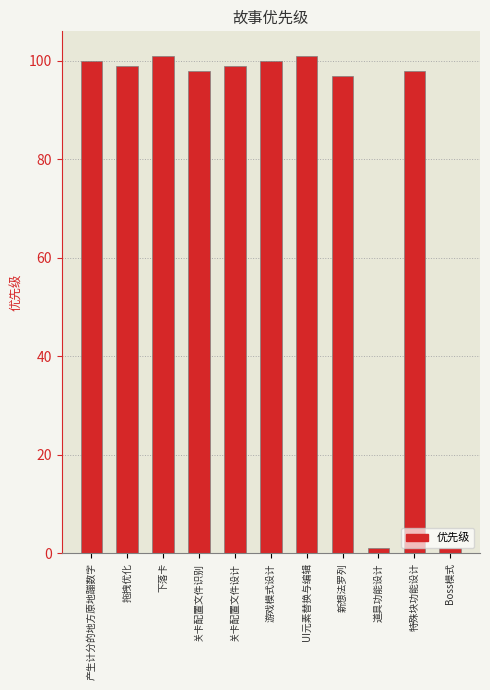

What is the label of the 5th bar from the right?

UI元素替换与编辑